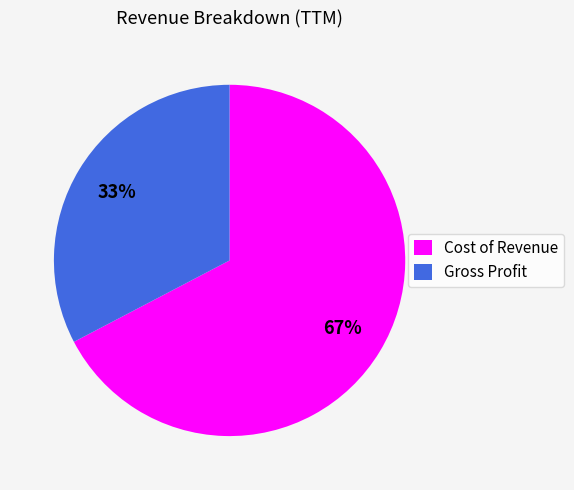

Which category has the biggest portion of the pie?

Cost of Revenue